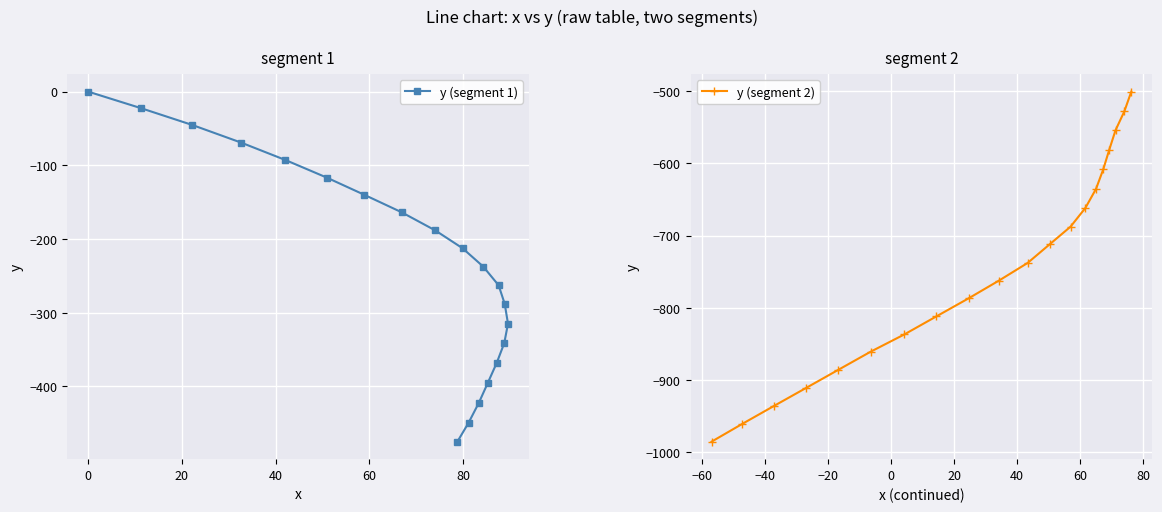

What are all the series names shown in the legend?

y (segment 1), y (segment 2)